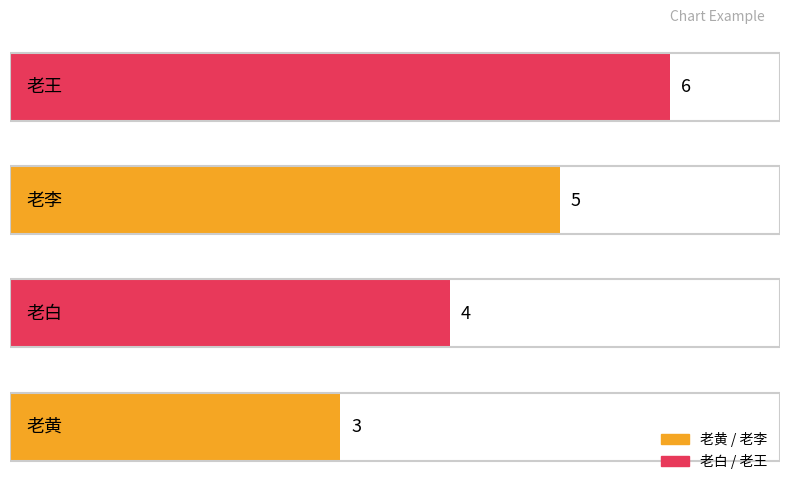

What is the difference between the second highest and minimum values?

2